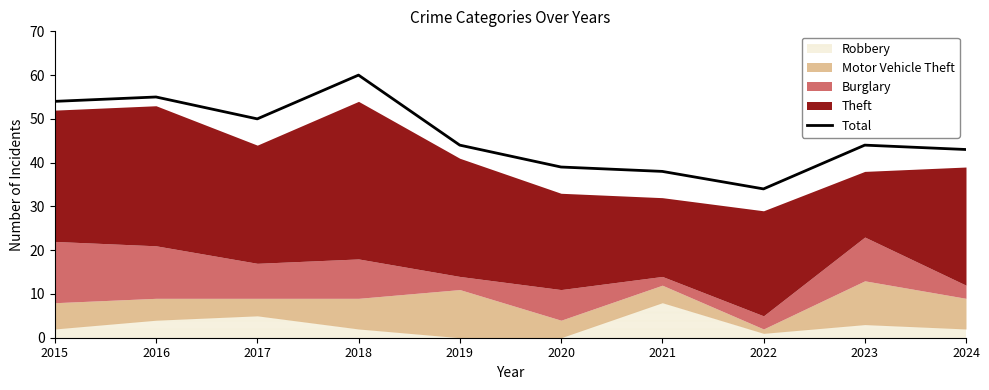

The value at 2022 is 50. True or false?

False